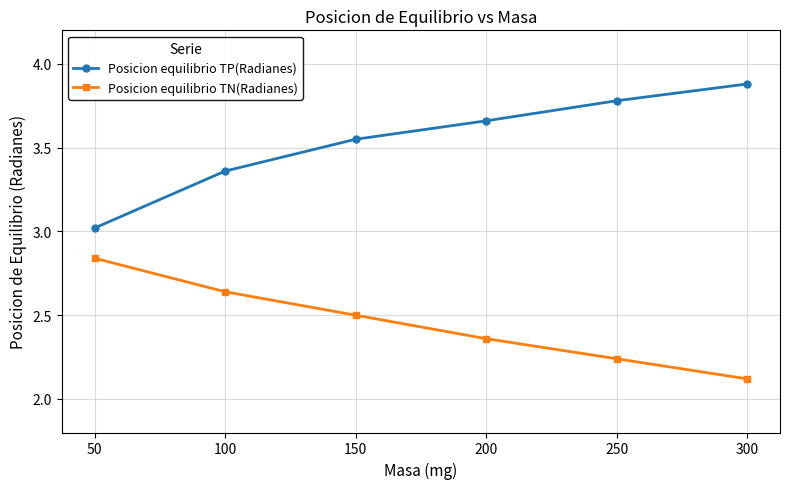

What is the spread (max minus min) of values at 50?

0.2